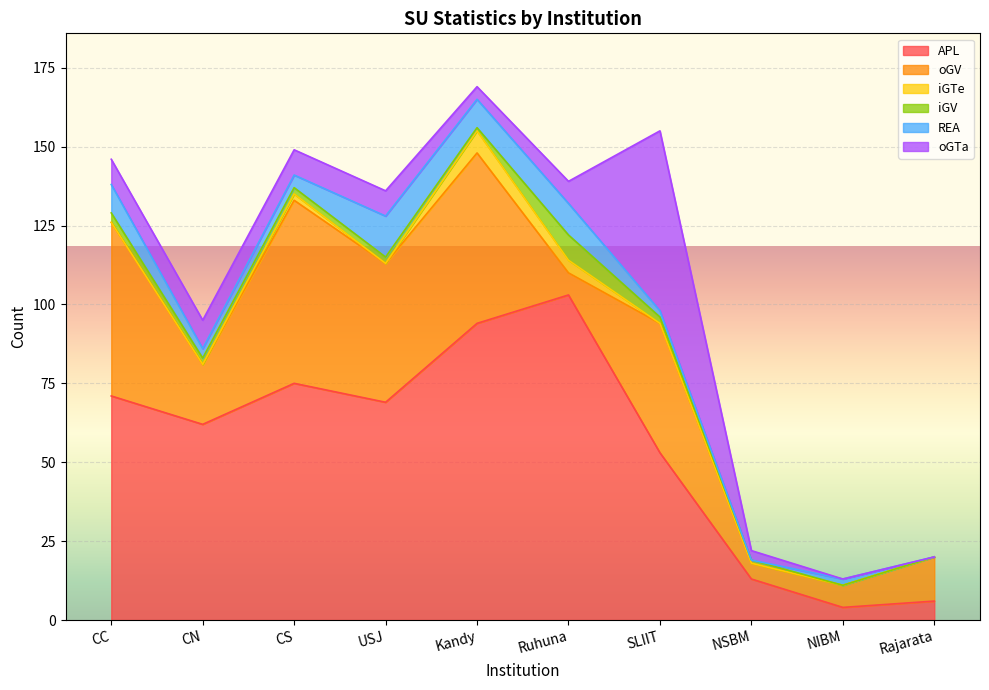

How many values in the oGTa series are below 8?

5